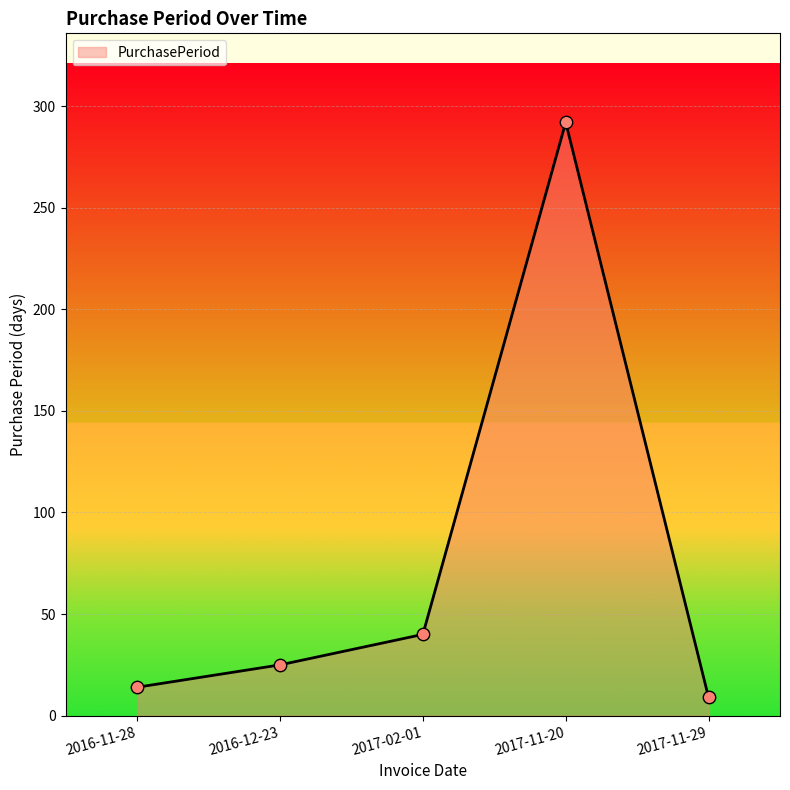

Which has a higher value, 2016-12-23 or 2016-11-28?

2016-12-23